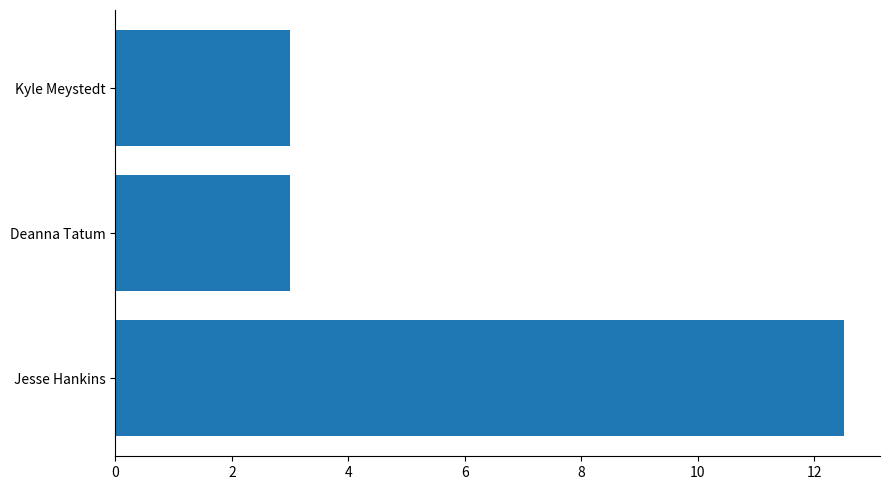

Read the value at Jesse Hankins.

12.5